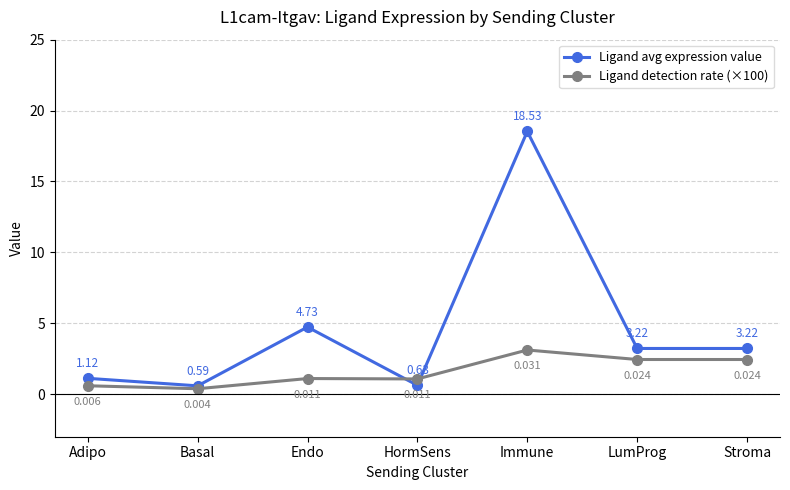

What is the label of the 5th point from the left?

Immune